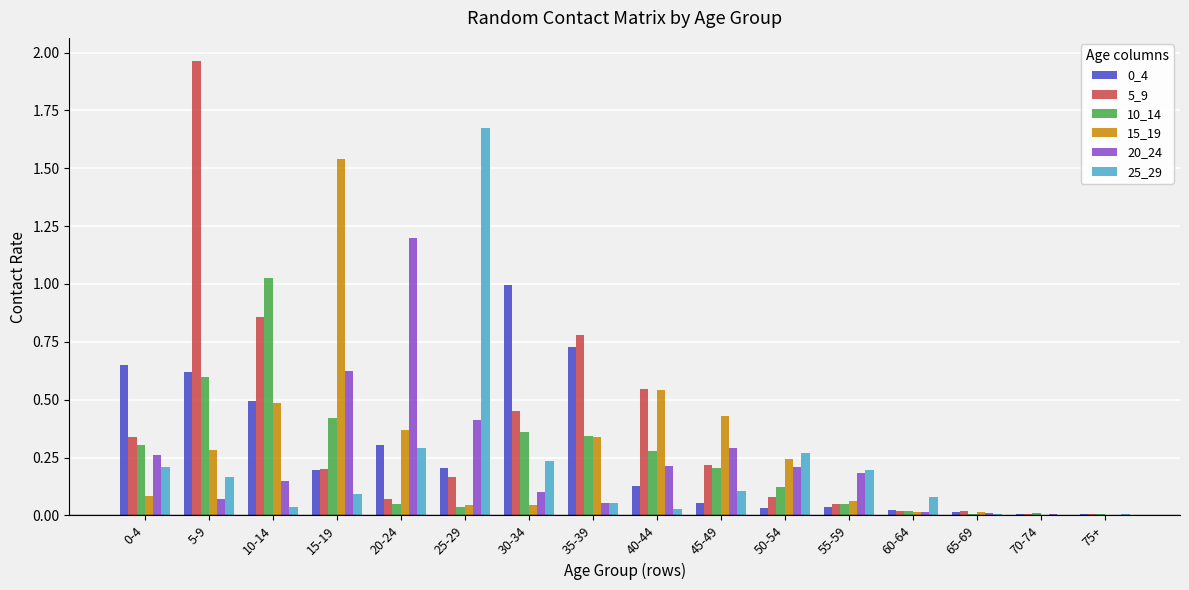

What is the total value across all series at 20-24?

2.3